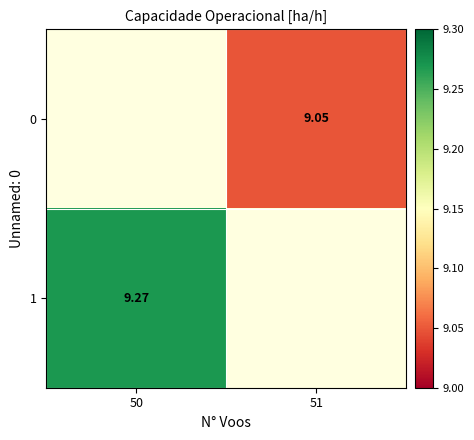

What is the smallest value displayed?

9.0